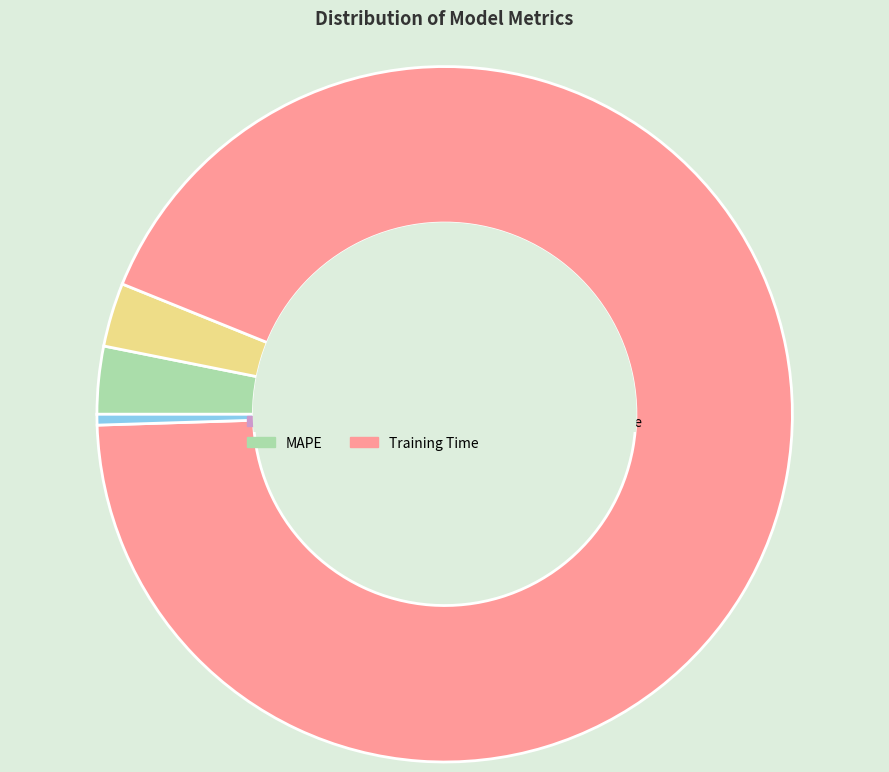

Is there any slice that represents more than half of the pie?

Yes